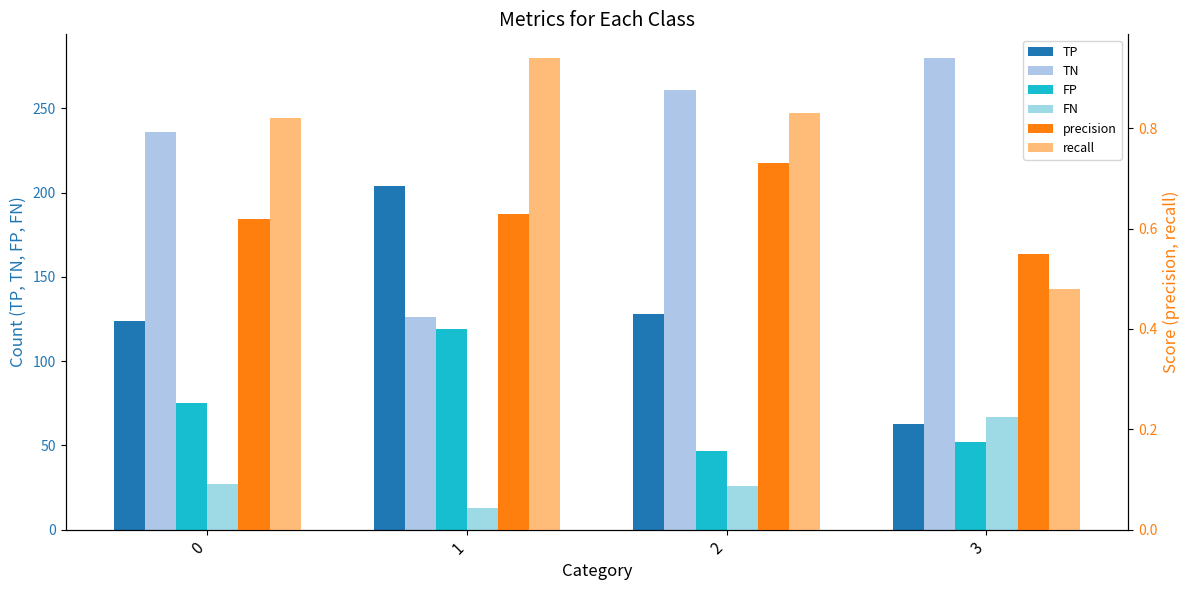

Which category has the lowest value across all series?

3